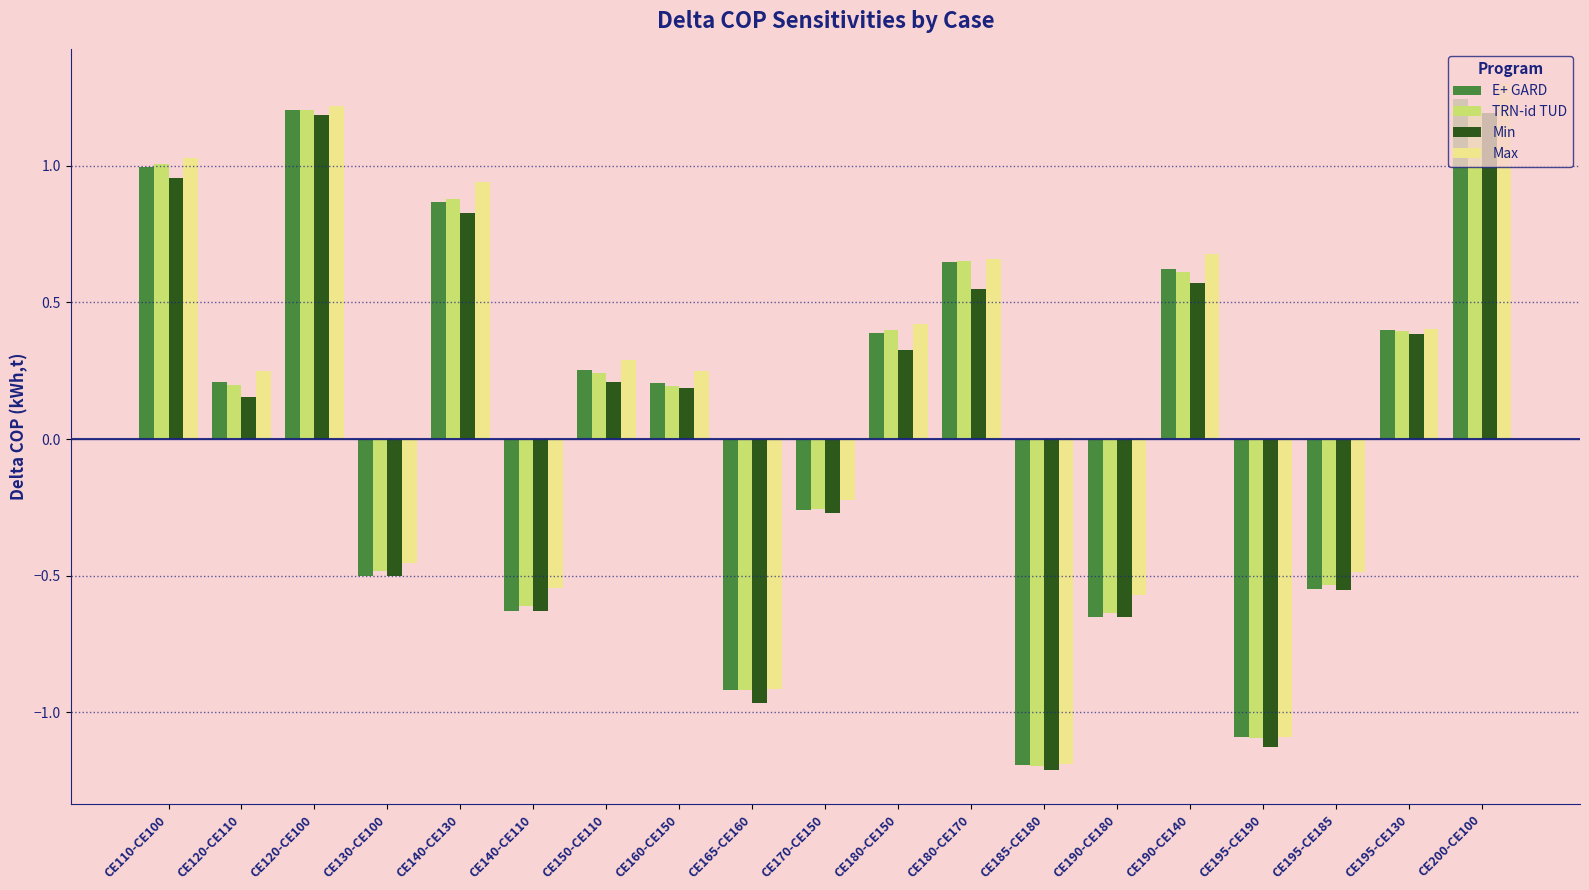

What is the sum of the E+ GARD values at CE190-CE180 and CE195-CE130?

-0.2